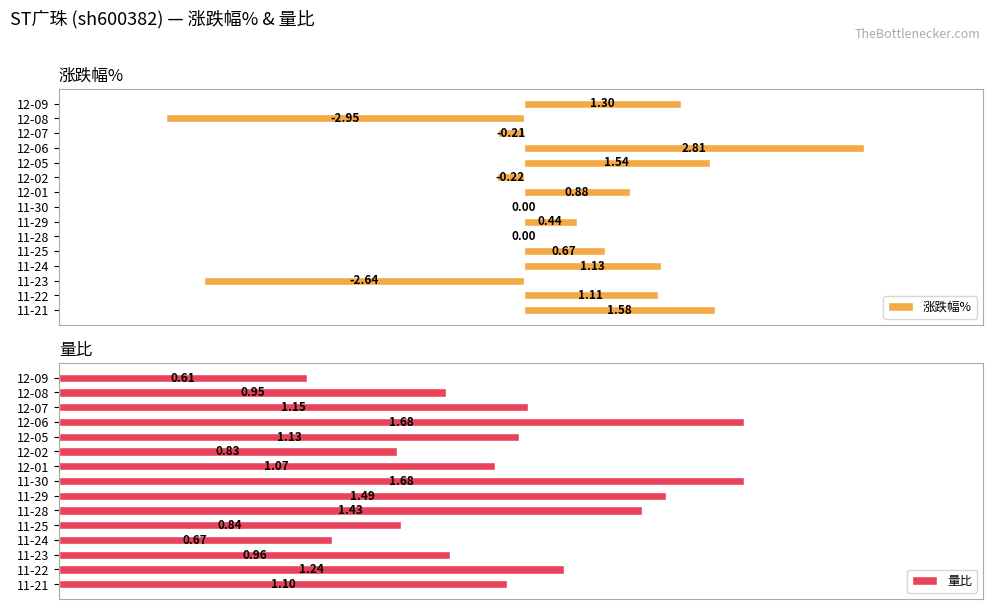

What is the minimum value for 涨跌幅%?

-3.0